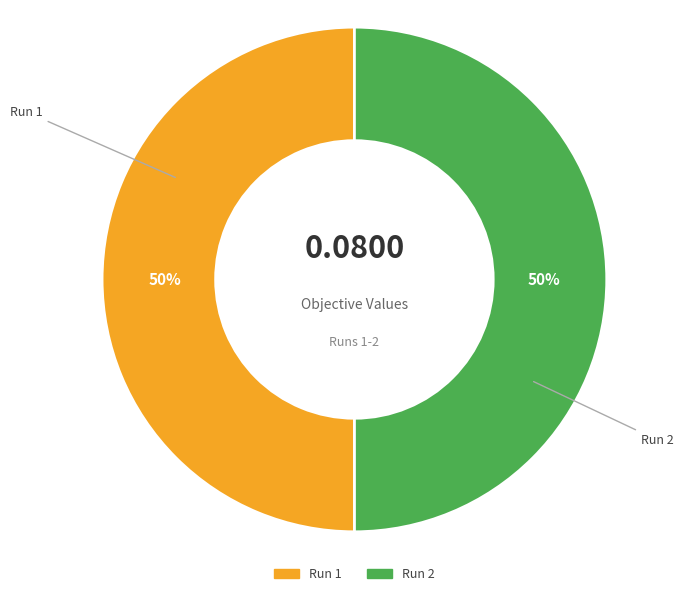

Do Run 2 and Run 1 together represent more than half of the pie?

Yes